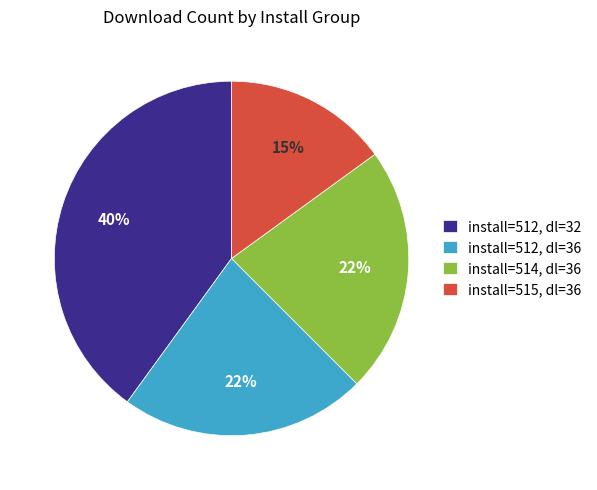

Between install=512, dl=32 and install=512, dl=36, which is larger?

install=512, dl=32